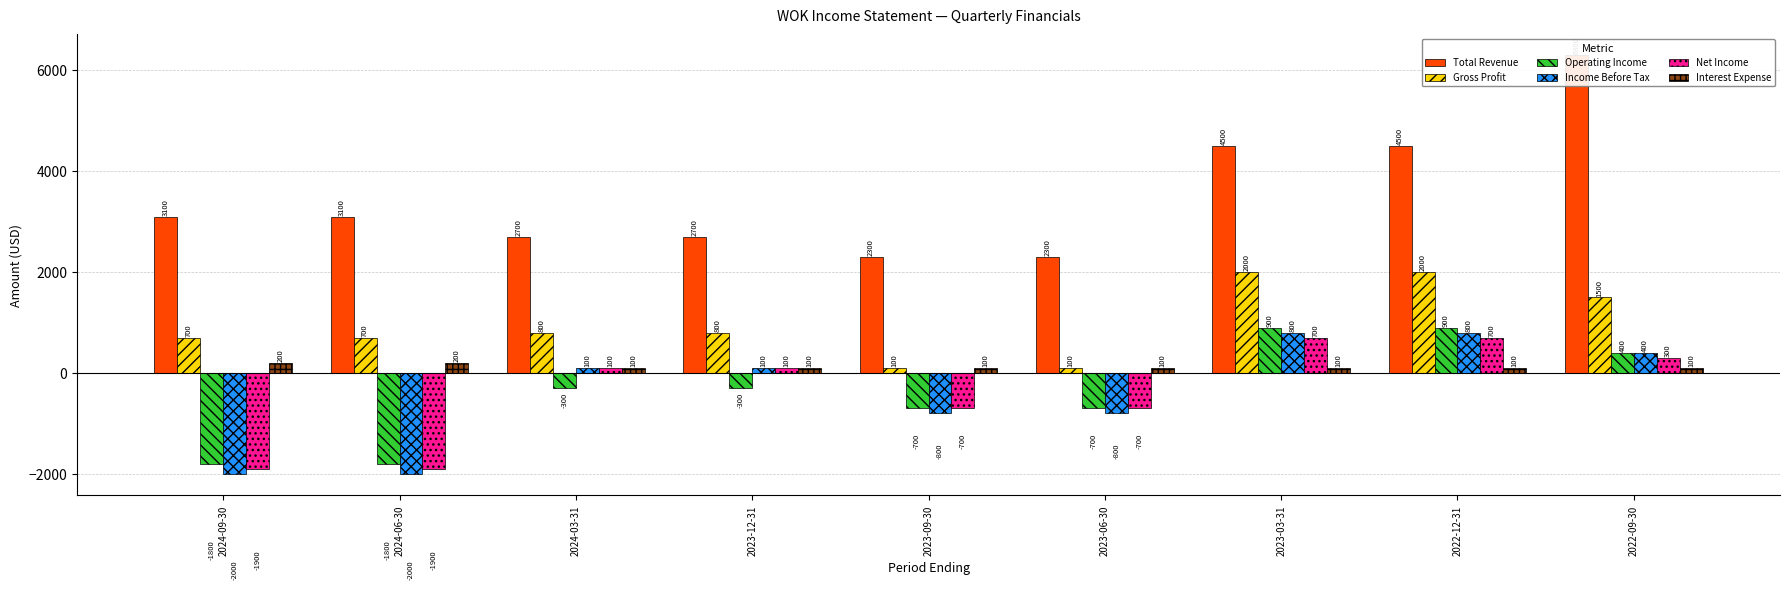

Which series has the widest spread of values?

Total Revenue